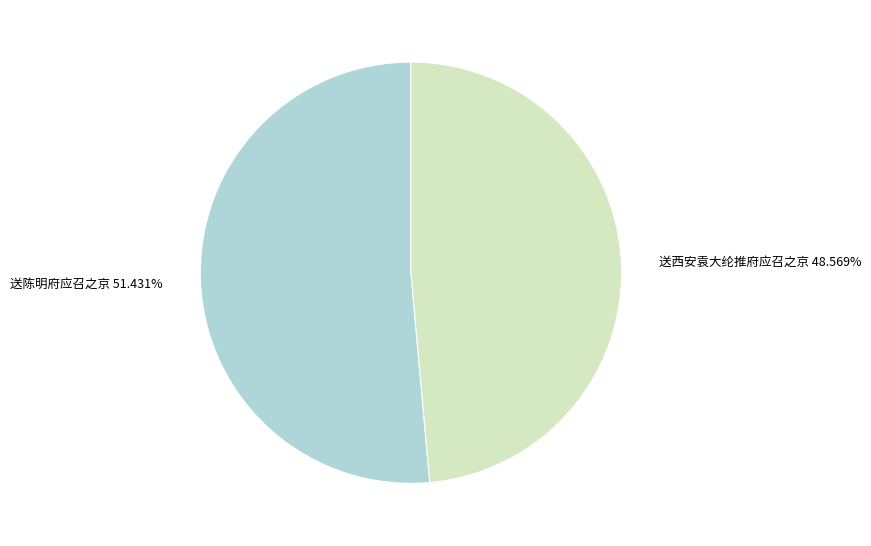

To the nearest percent, what is the difference between the 送西安袁大纶推府应召之京 and 送陈明府应召之京 slice percentages?

3%